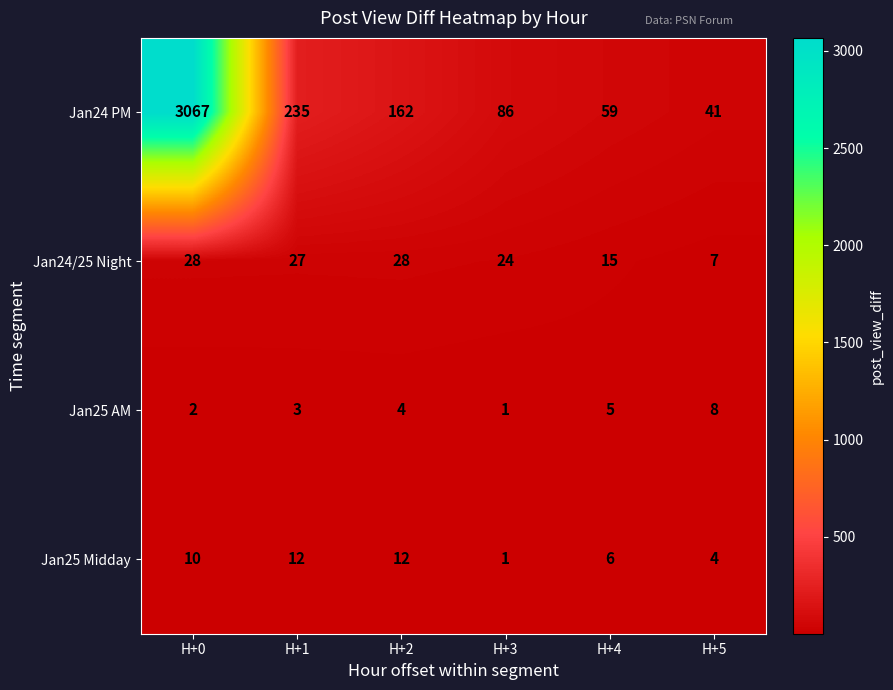

Between H+2 and H+5, which series saw the biggest shift?

Jan24 PM